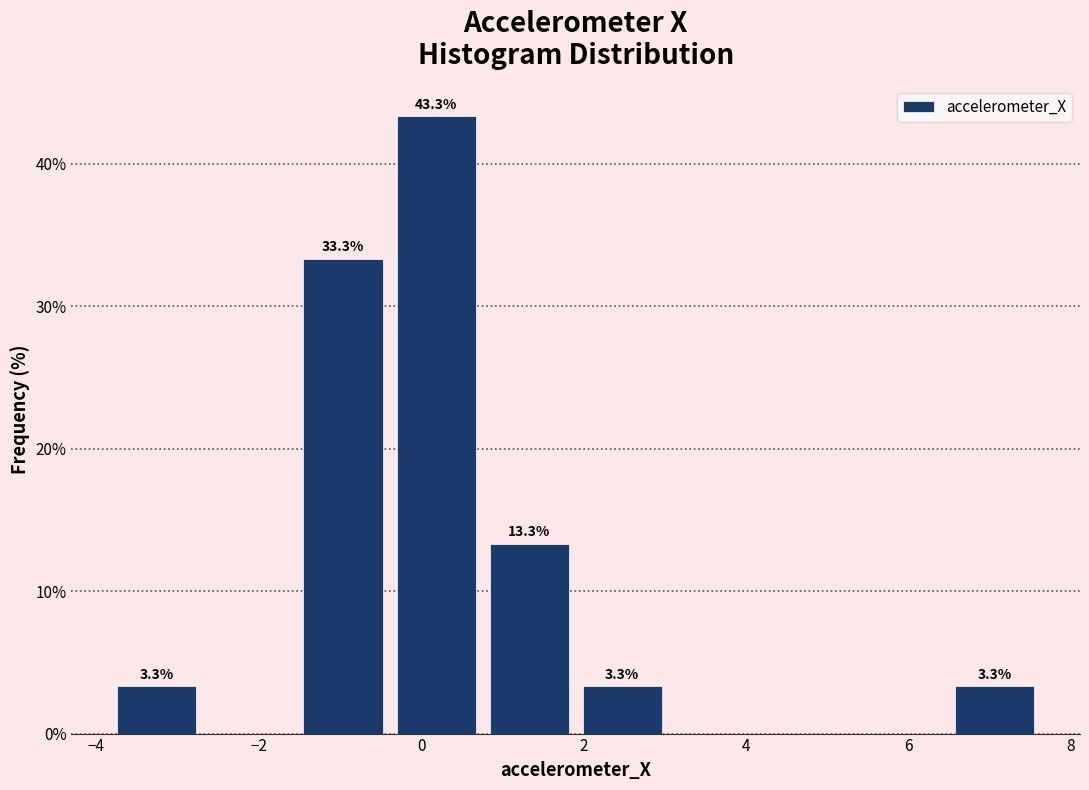

Which range on the x-axis has the tallest bar?

-0.4 to 0.8